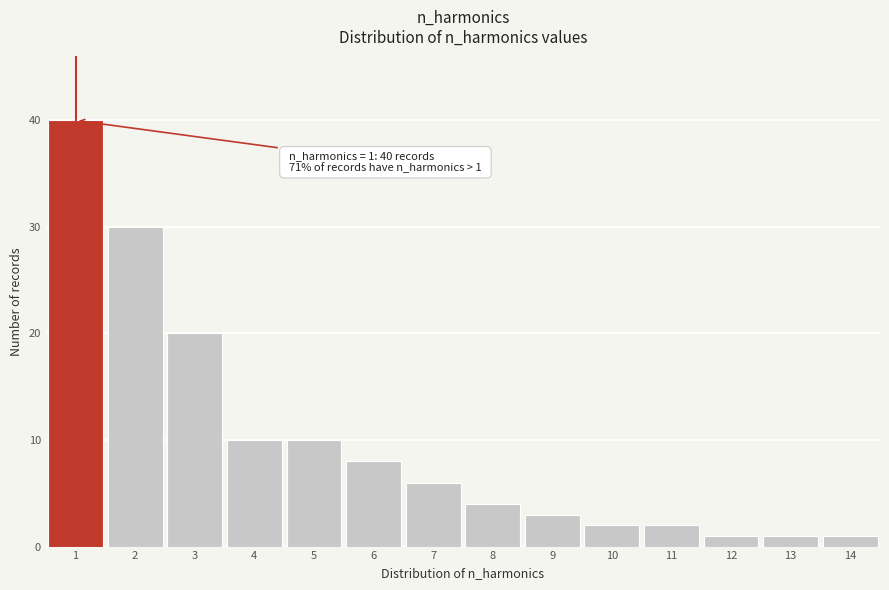

Over which range of the x-axis is the bar tallest?

0.5 to 1.5